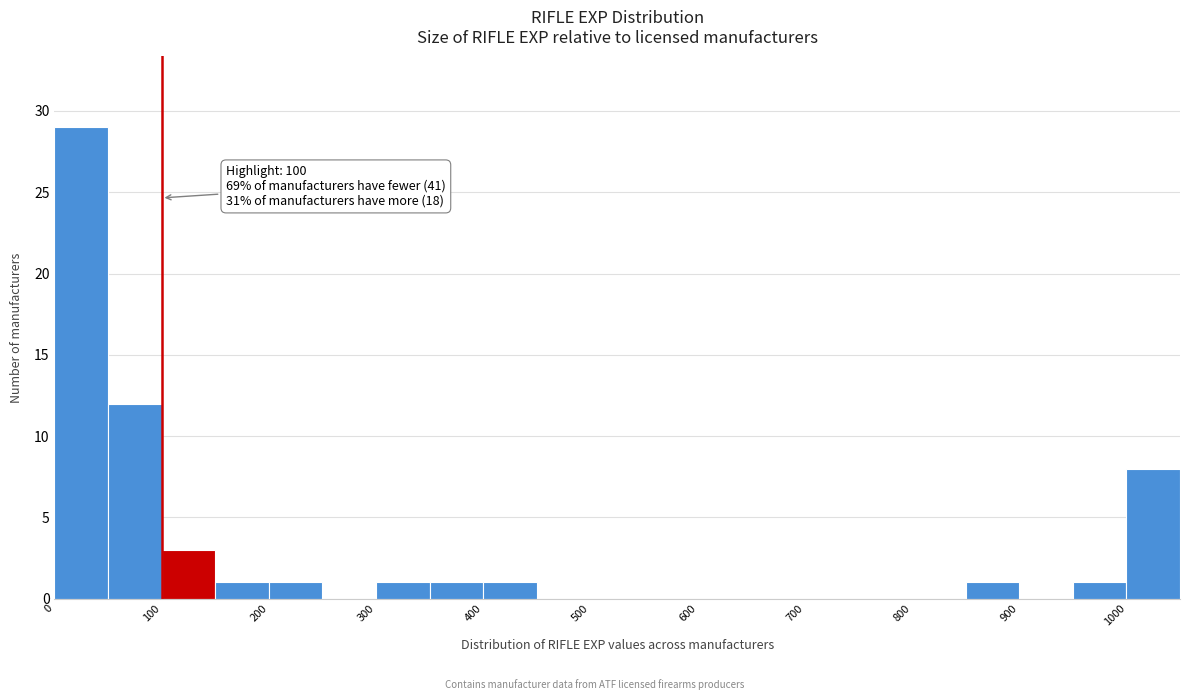

Over which range of the x-axis is the bar tallest?

0 to 50